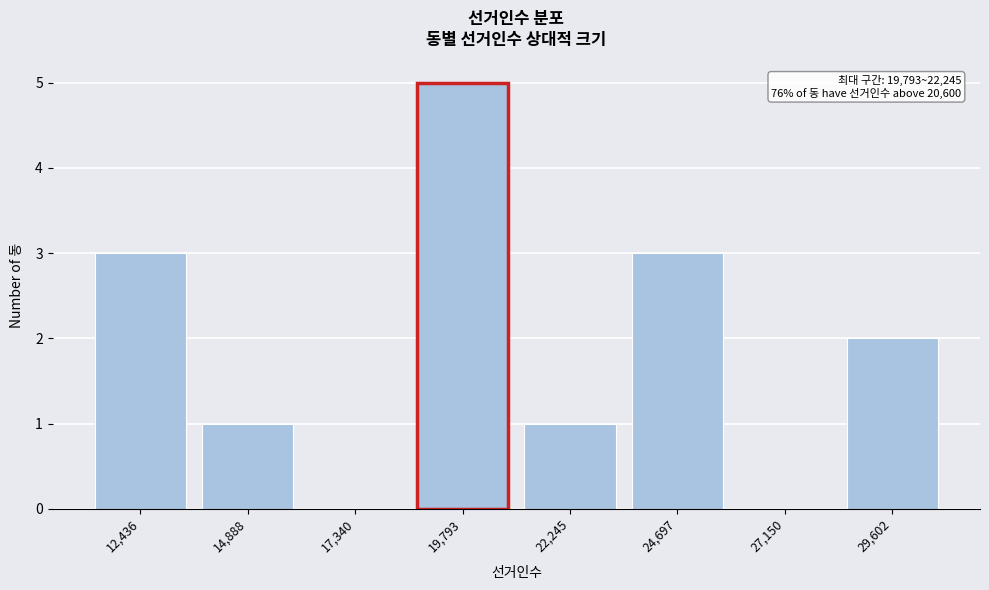

Reading left to right, transcribe all the data shown in this chart.

12,436=3	14,888=1	17,340=0	19,793=5	22,245=1	24,697=3	27,150=0	29,602=2